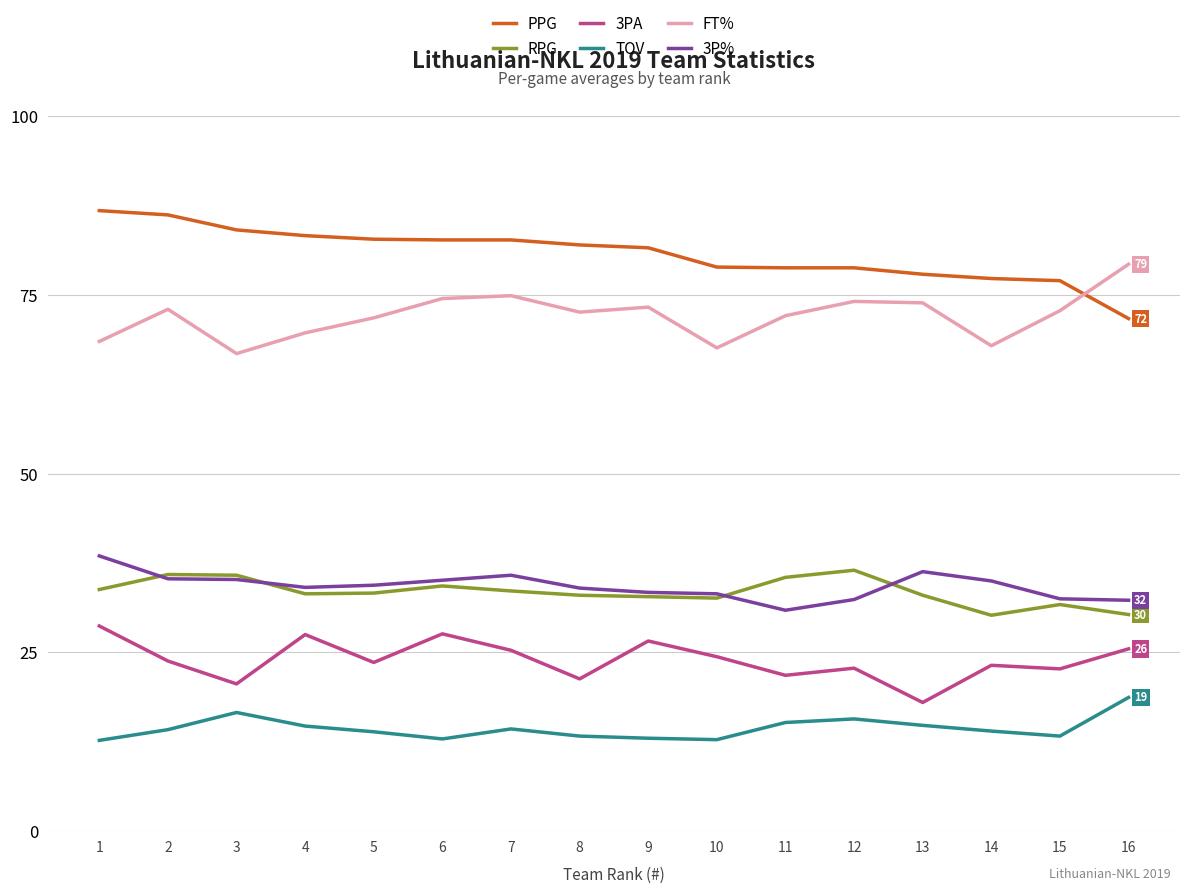

What is the value of the TOV point at the 10th from the left?

12.8